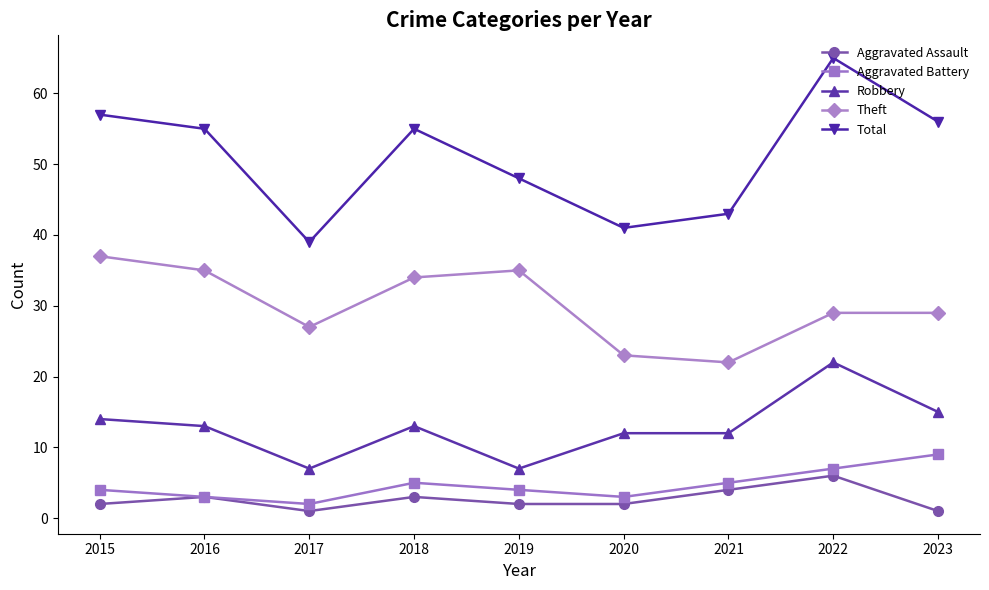

What is the difference between the Robbery values at 2018 and 2017?

6